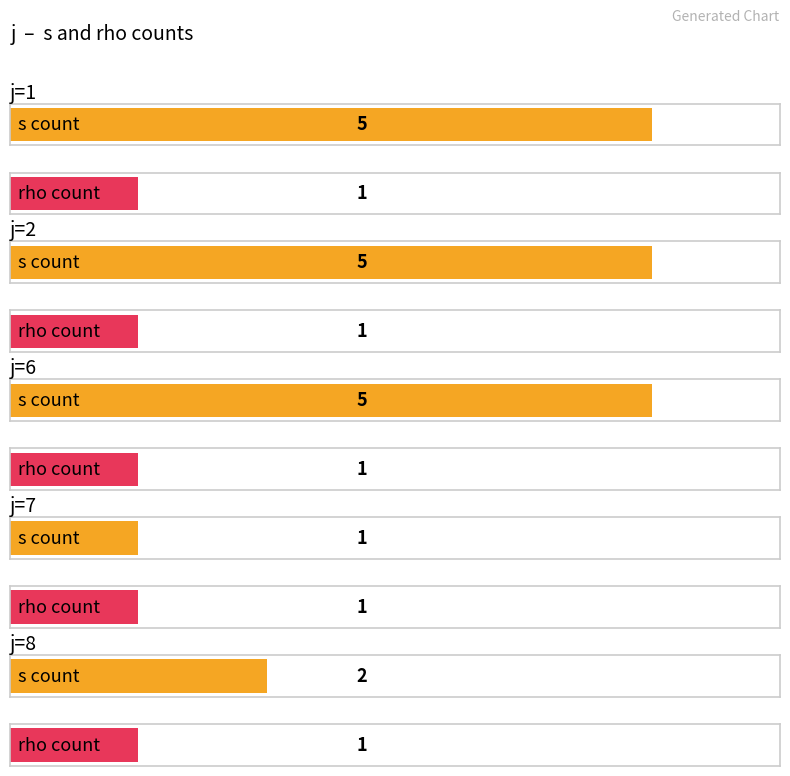

Is the value of rho at j=6 greater than the value of s at j=6?

No